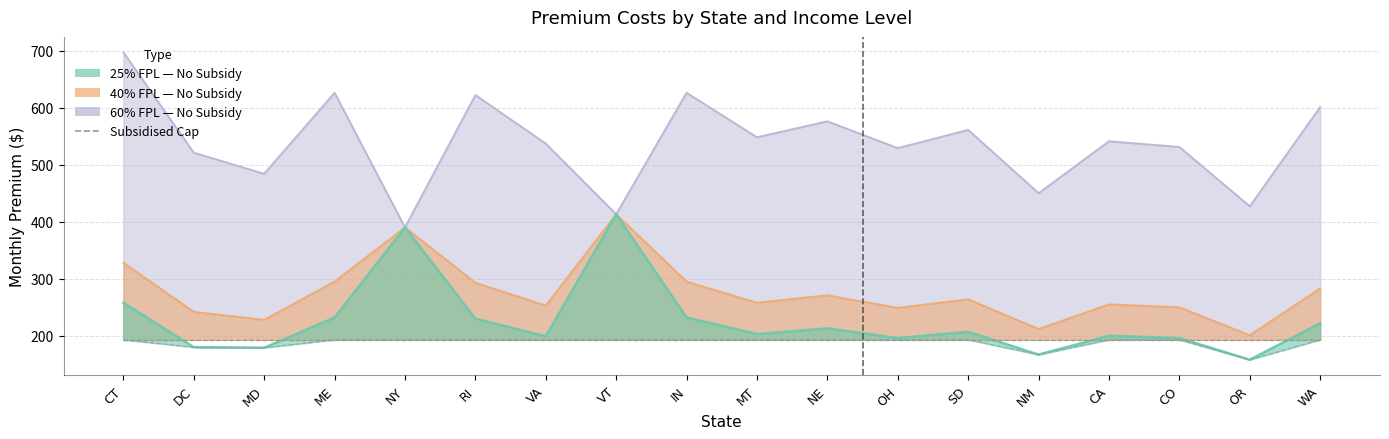

What is the label of the 7th point from the right?

OH